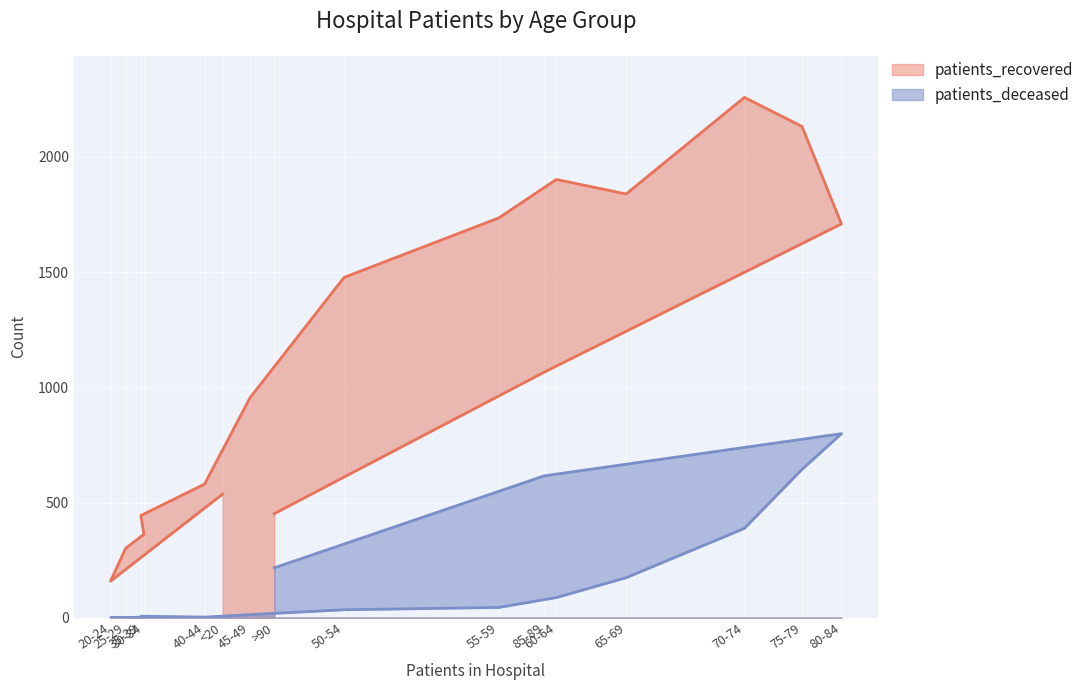

How many values in the patients_deceased series exceed 45?

7